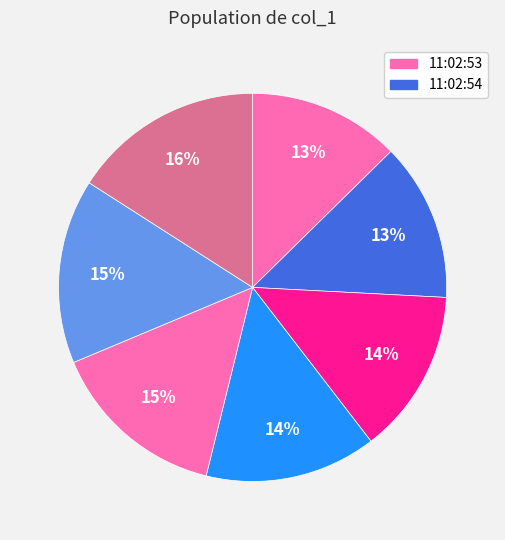

How many slices are in this pie chart?

7